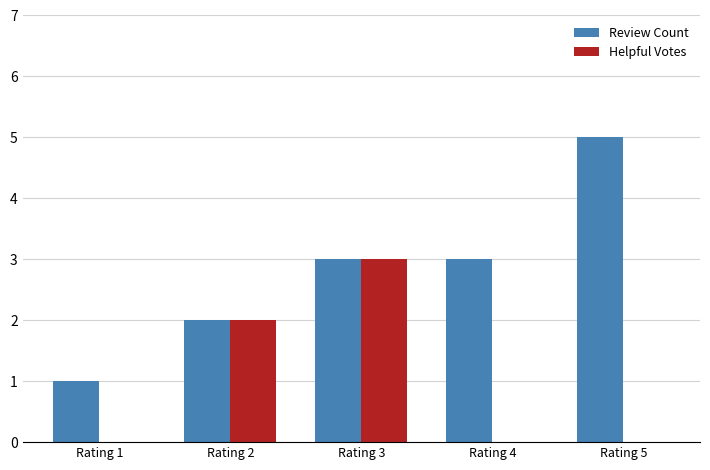

True or false: Review Count has a value of 1 at Rating 1.

True